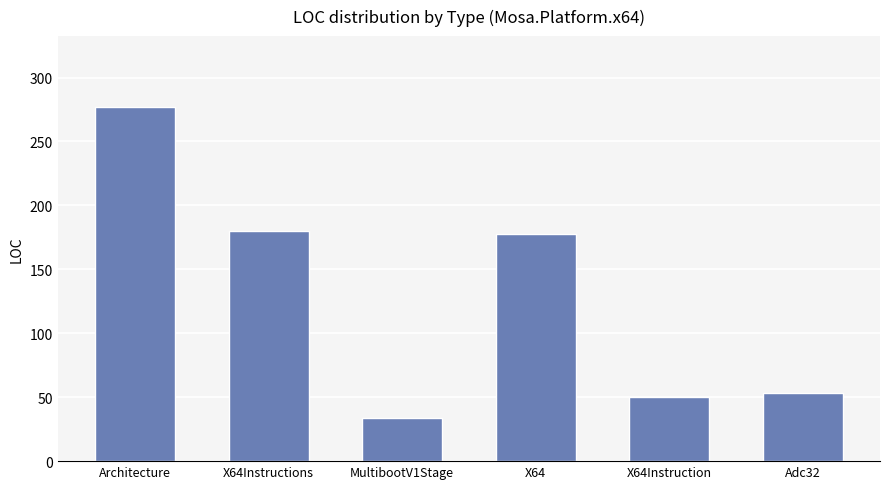

The chart shows a value of 178 at X64. True or false?

True